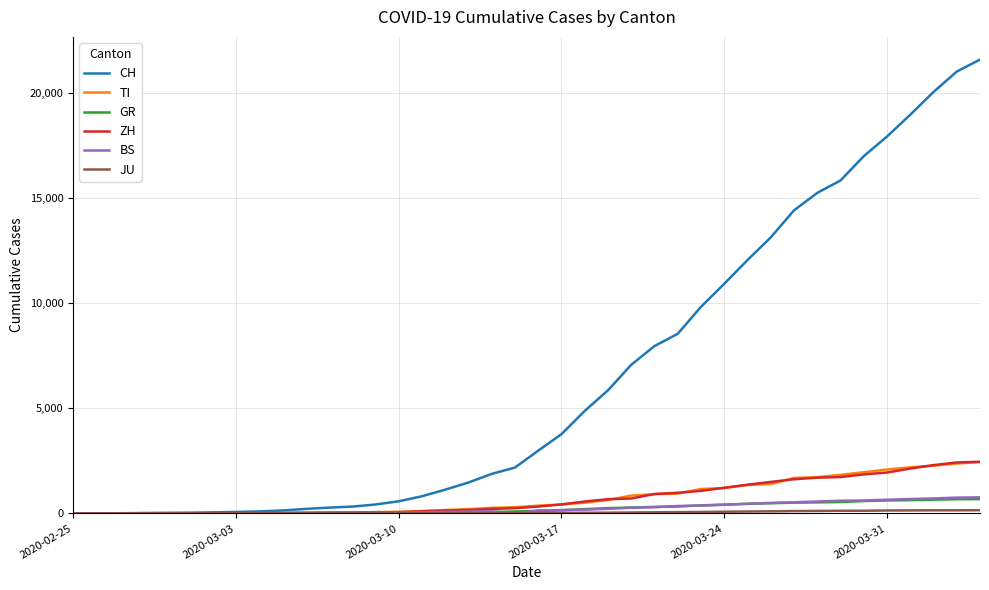

What is the maximum value for CH?

21605